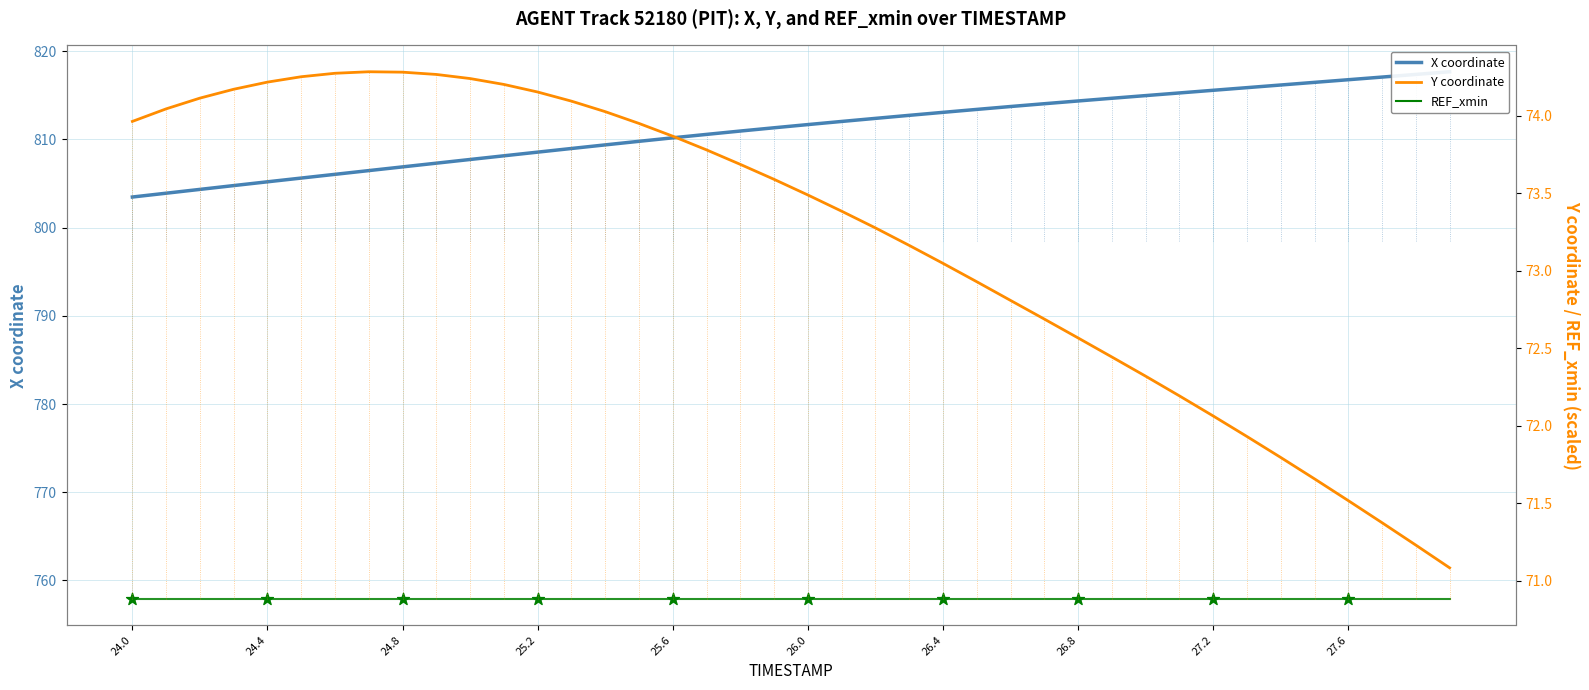

What are all the series names shown in the legend?

X coordinate, REF_xmin, Y coordinate